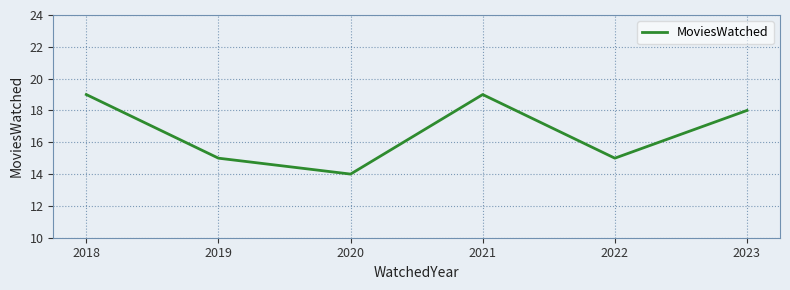

How many distinct data groups are displayed?

1